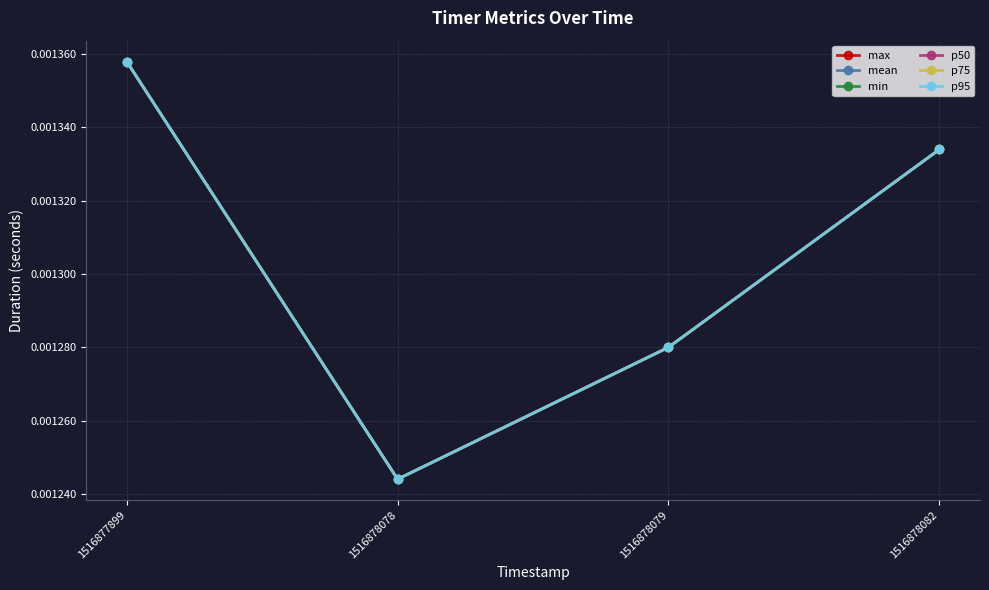

Which label corresponds to the smallest value in the chart?

1516878078